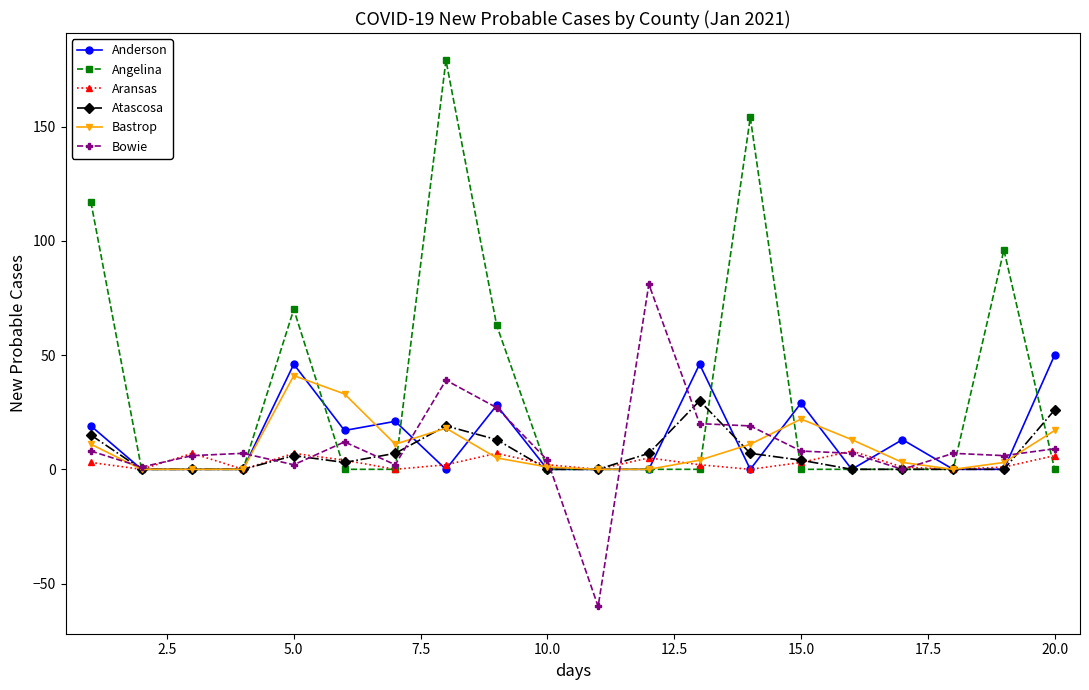

What is the greatest value displayed?

179